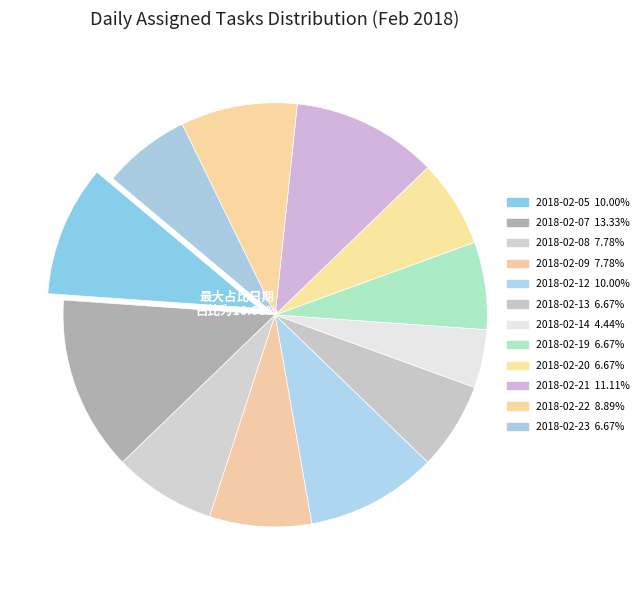

Which category has the smallest portion of the pie?

2018-02-14